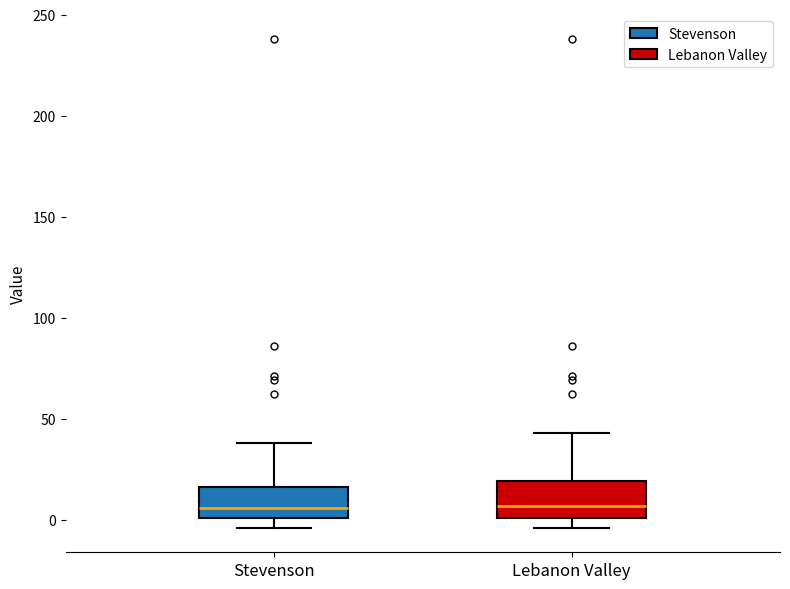

Reading left to right, read every box against the y-axis: the position of its median line, the range the box covers, and the ends of its whiskers. The values are not printed on the chart, so give them approximately, as read against the axis.

Stevenson: median 5, box 0 to 15, whiskers -5 to 40
Lebanon Valley: median 5, box 0 to 20, whiskers -5 to 45